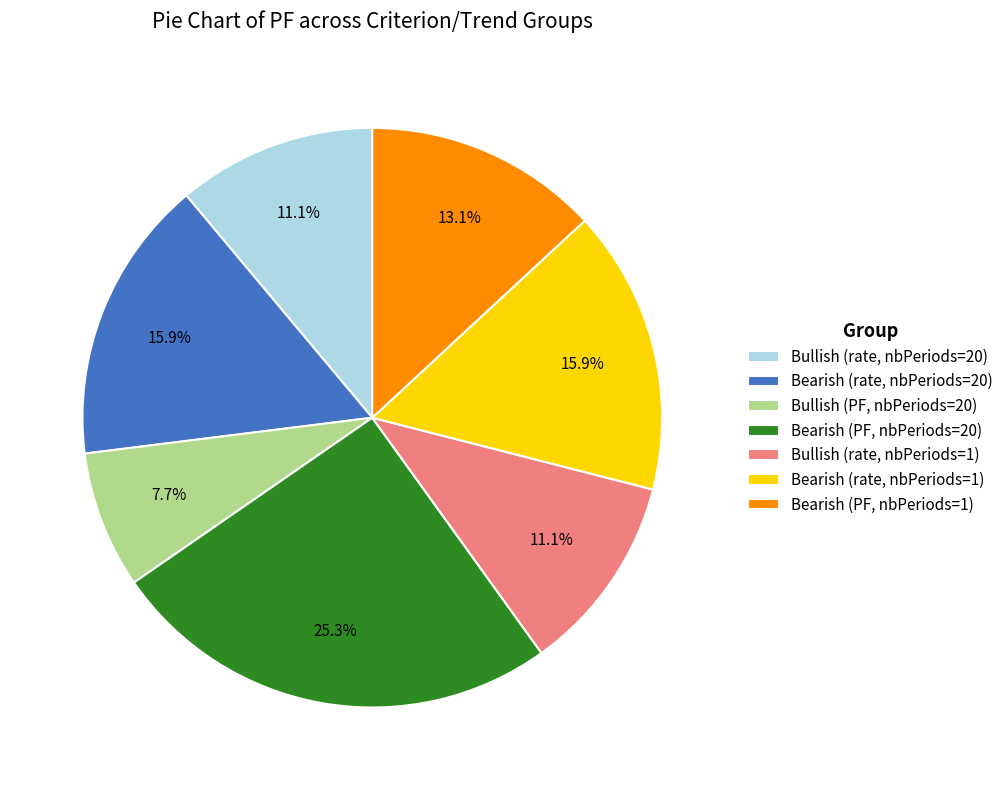

Approximately how many times larger is the value at Bullish (PF, nbPeriods=20) compared to Bearish (PF, nbPeriods=1)?

0.6